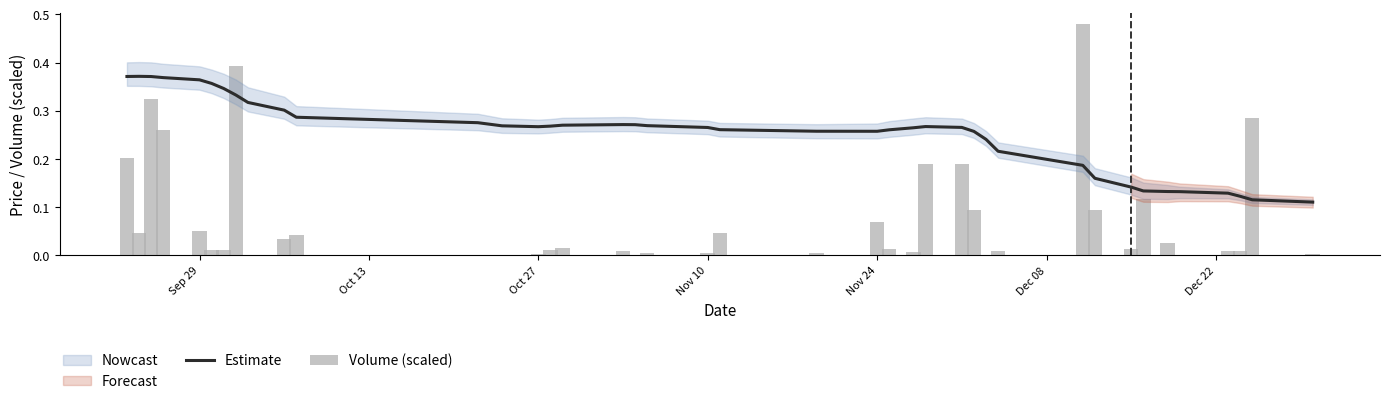

How many categories are shown in the chart?

40